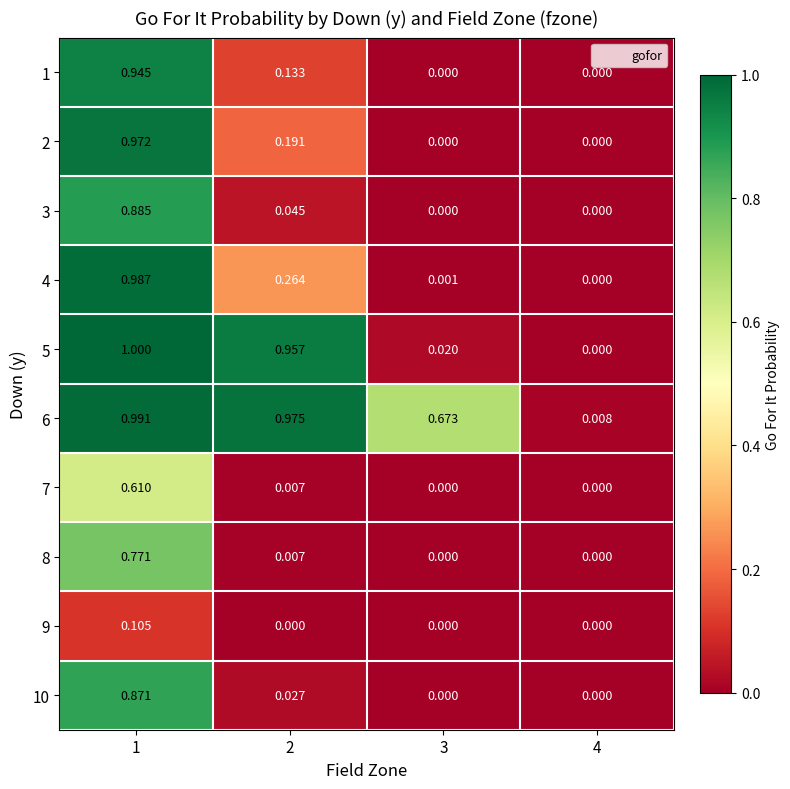

How many values in 10 are above zero?

2